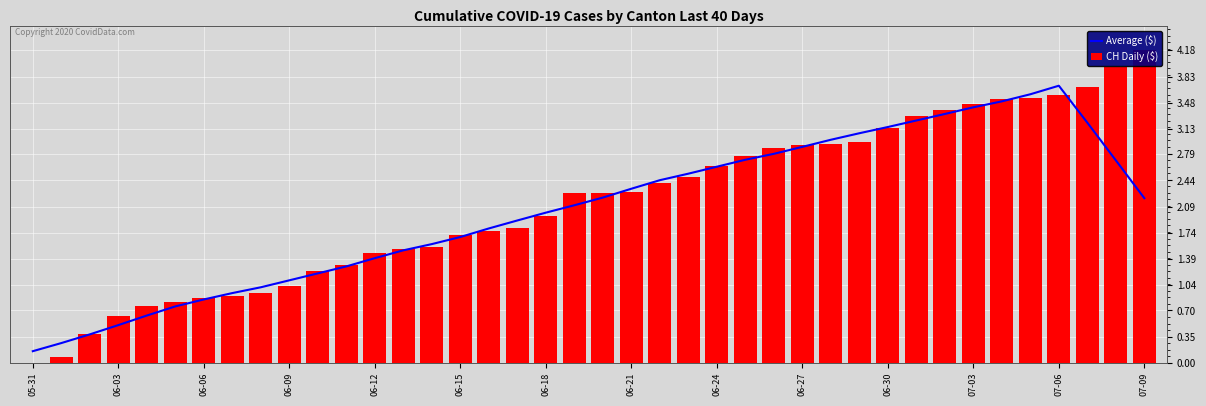

Which series has the widest spread of values?

CH Daily ($)